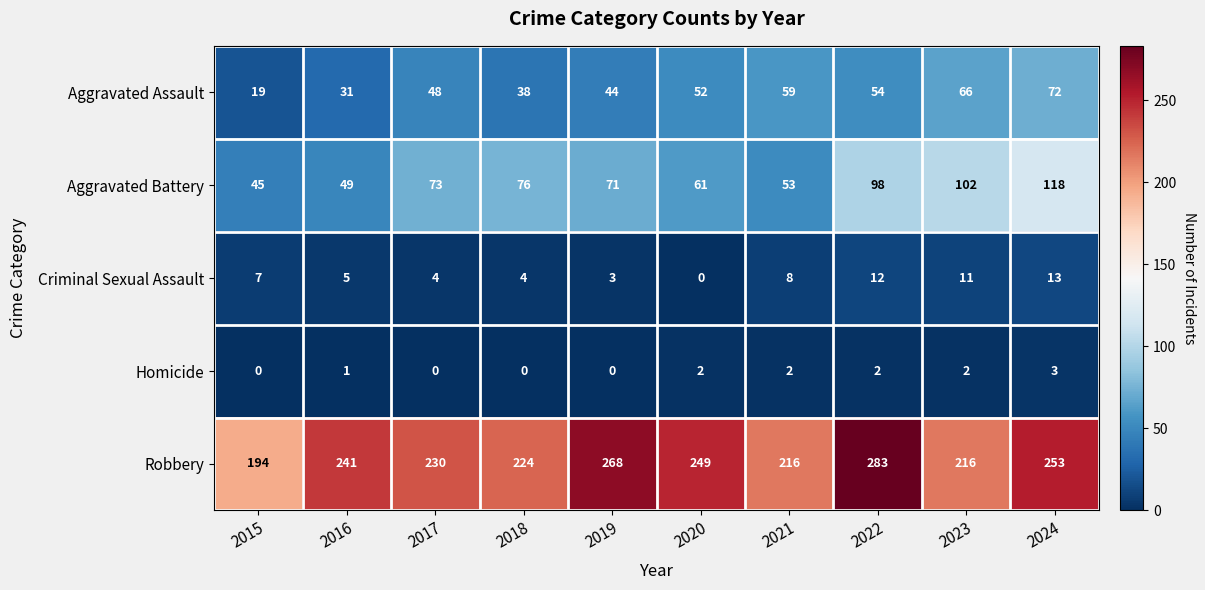

What is the sum of all Homicide values?

12